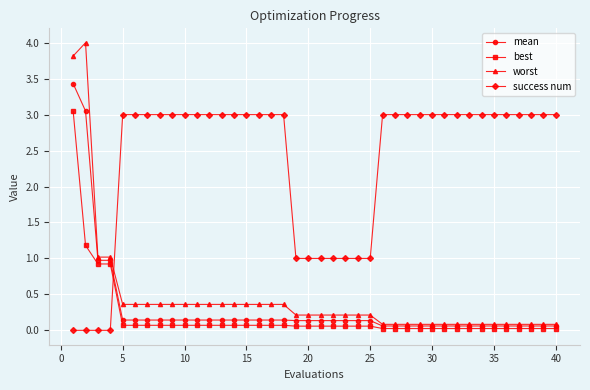

What is the value of the mean point at the 30th from the left?

0.1